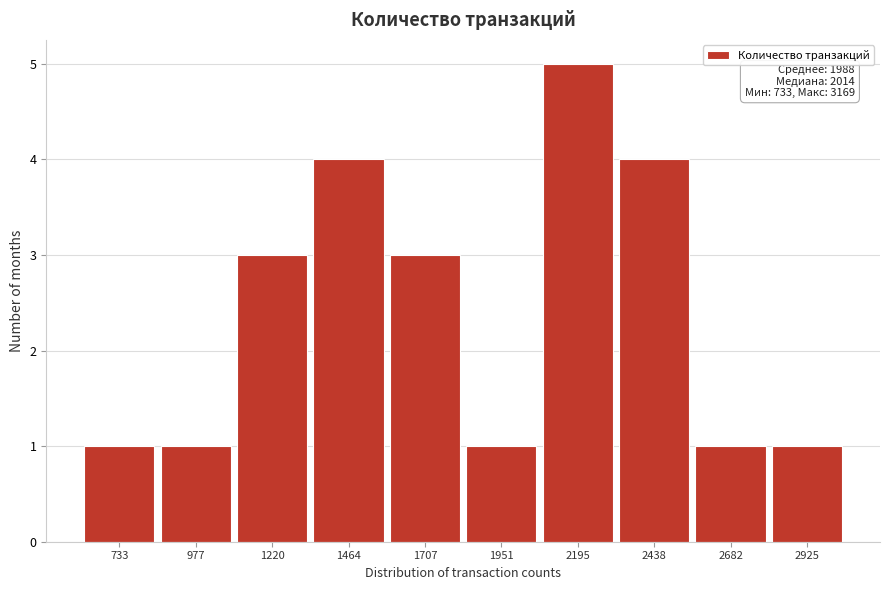

Reading left to right, transcribe all the data shown in this chart.

733=1	977=1	1220=3	1464=4	1707=3	1951=1	2195=5	2438=4	2682=1	2925=1